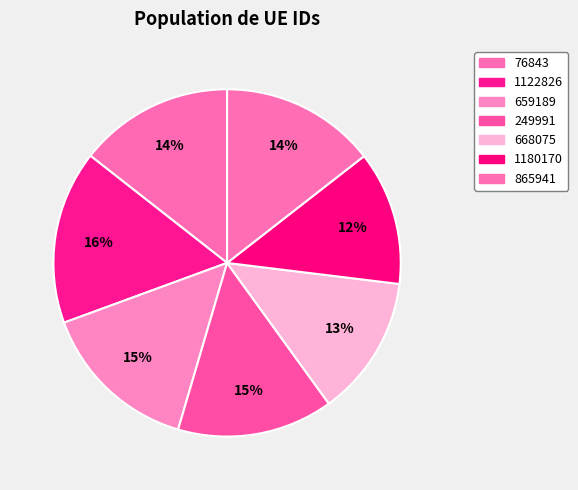

What is the total percentage of 249991 and 865941?

29.0%